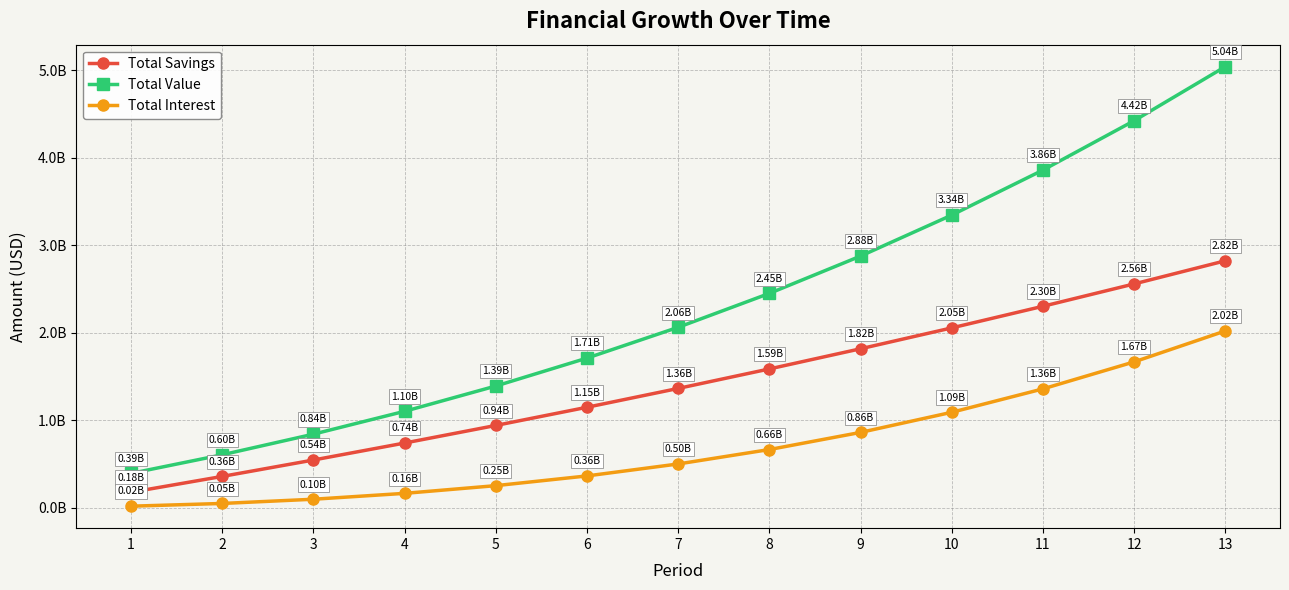

True or false: Total Savings and Total Interest intersect in this chart.

False